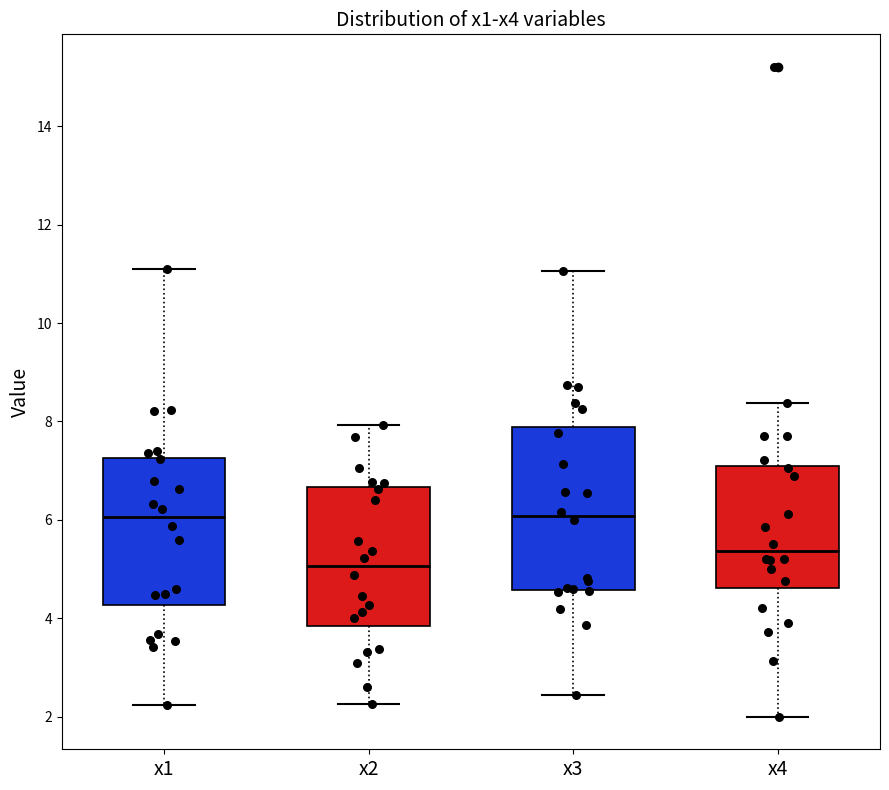

Where is the lower edge of the box for x1 on the y-axis? The values are not printed on the chart, so give them approximately, as read against the axis.

4.2